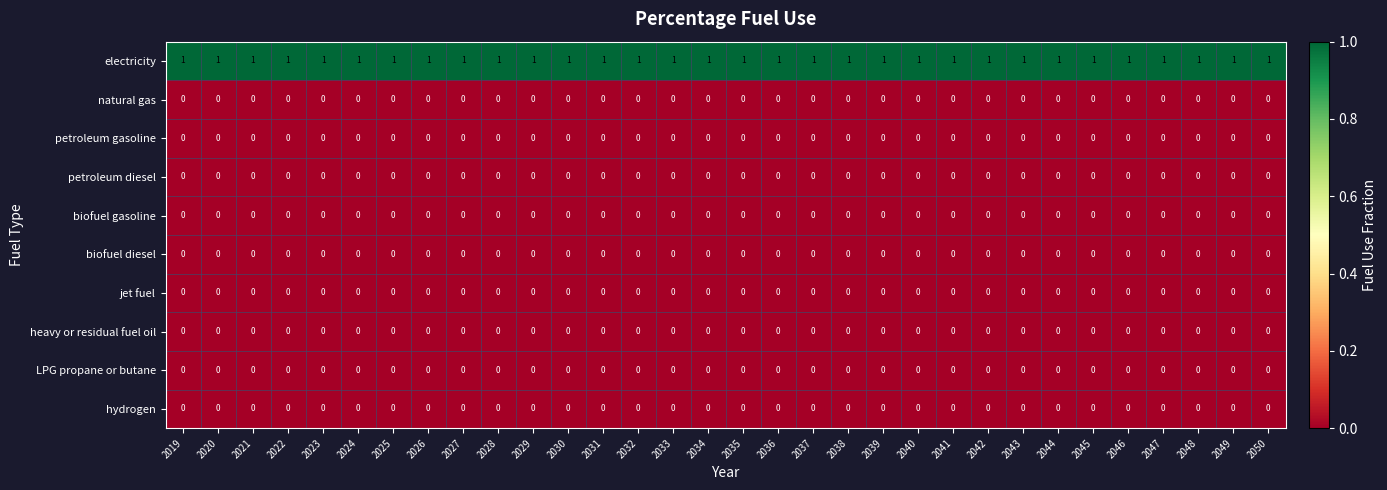

What is the total value across all series at 2022?

1